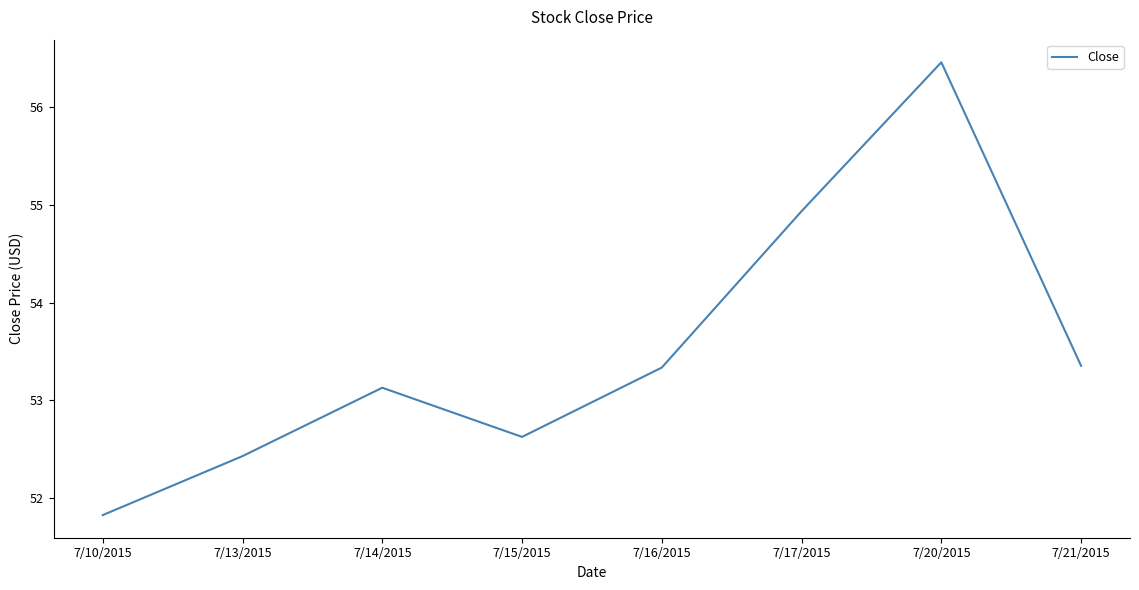

What is the difference between the values at 7/15/2015 and 7/17/2015?

2.3